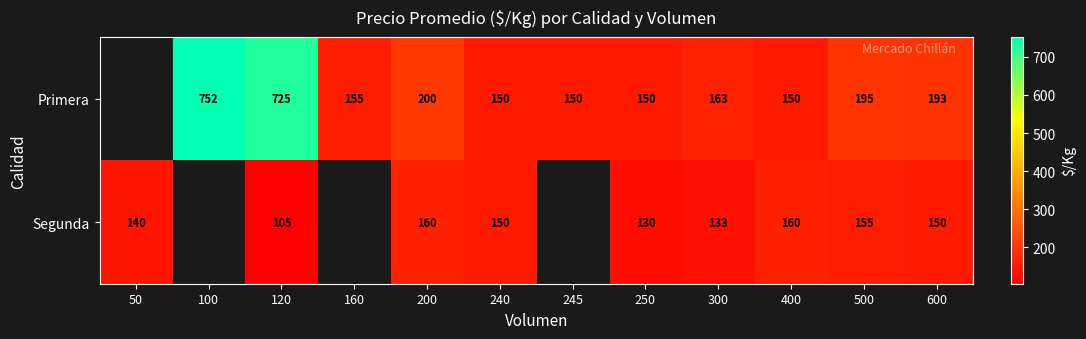

Is the value of Primera at 300 greater than the value of Segunda at 240?

Yes